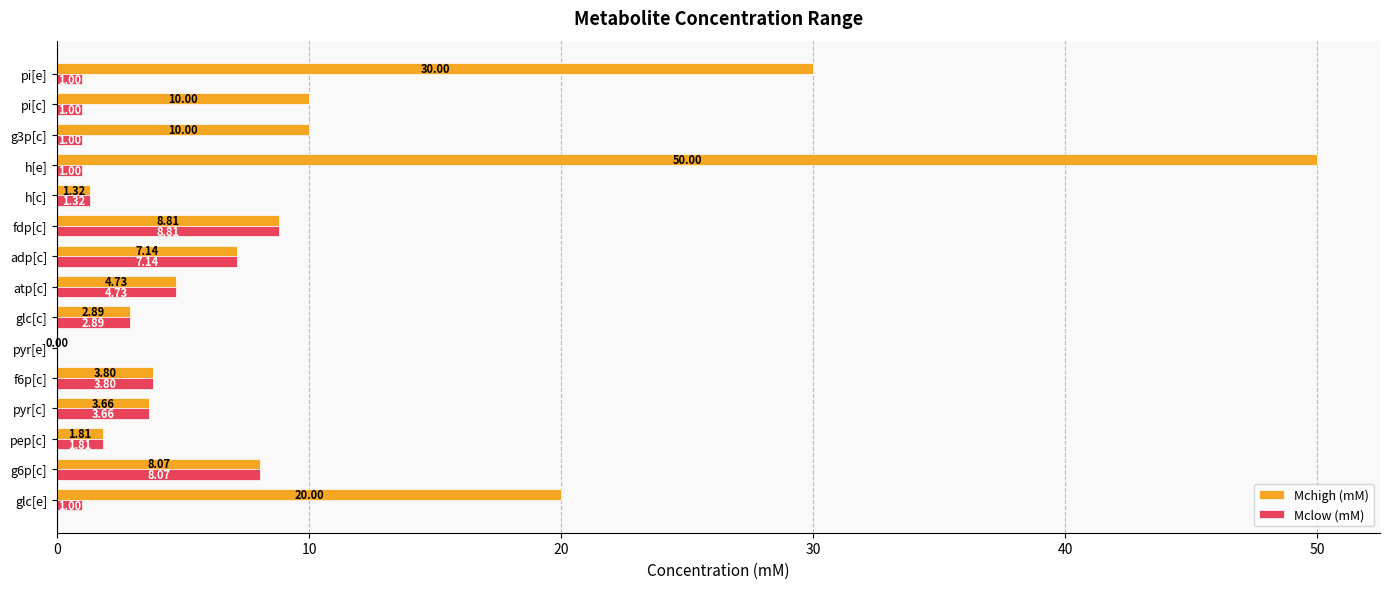

What is the maximum value shown in the chart?

50.0